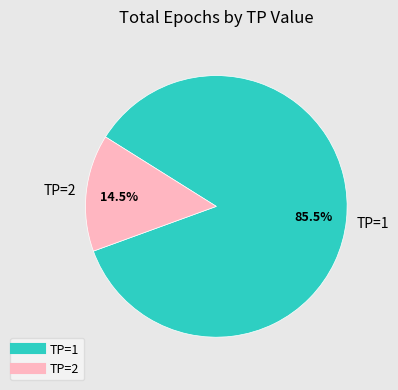

Is there any slice that represents more than half of the pie?

Yes